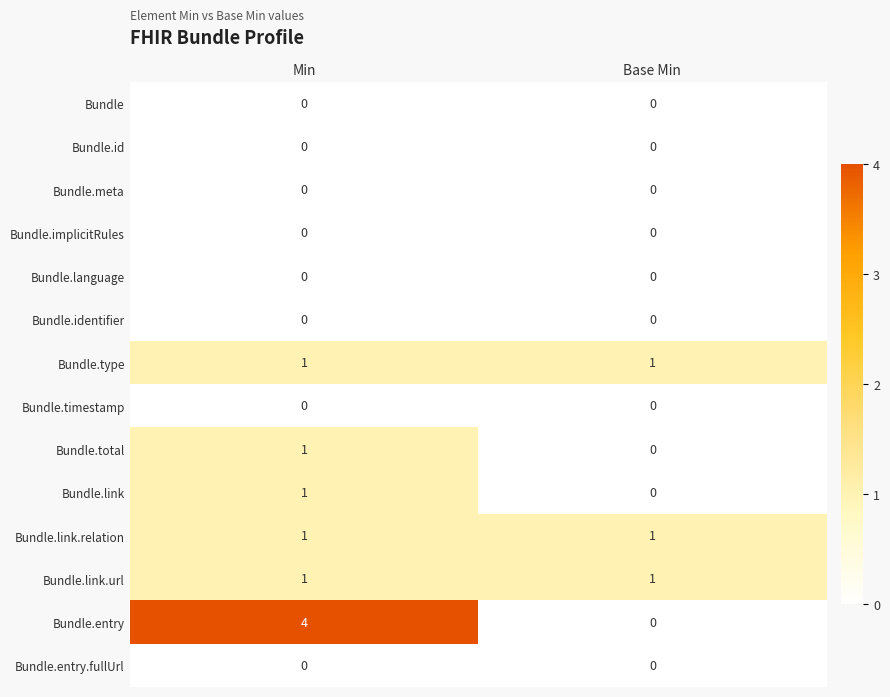

The value of Bundle.id at Base Min is 0. True or false?

True